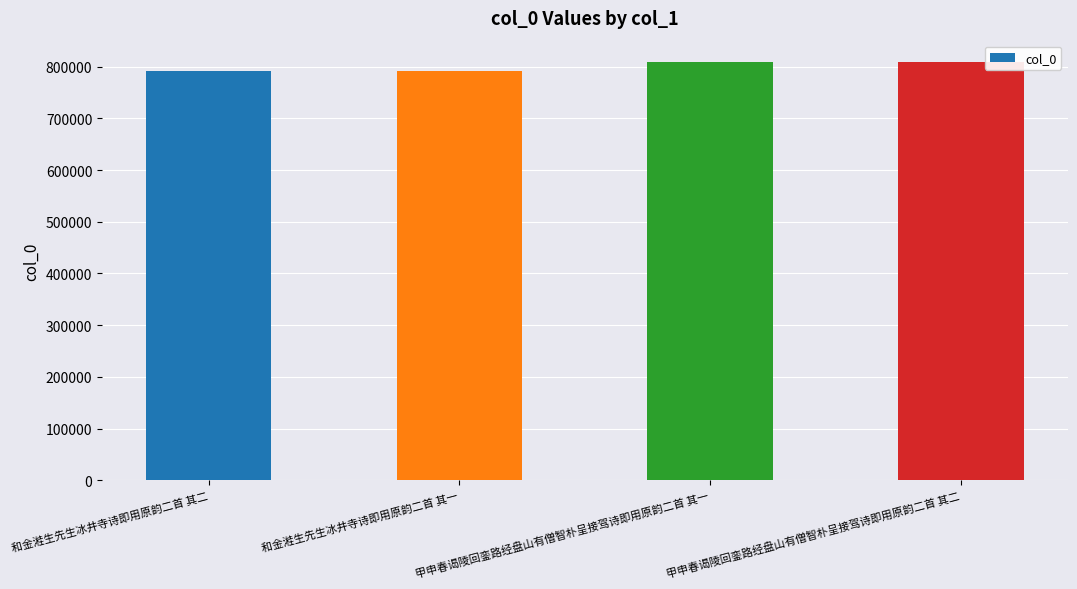

What is the label of the 4th bar from the left?

甲申春谒陵回銮路经盘山有僧智朴呈接驾诗即用原韵二首 其二